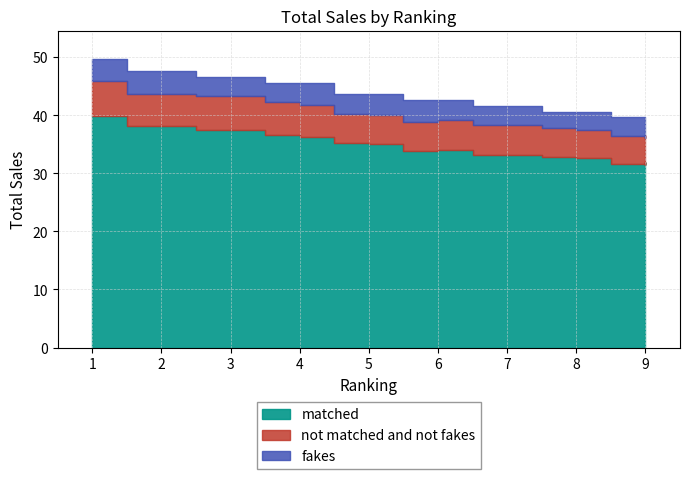

What is the difference between the values at 9 and 6?

3.0